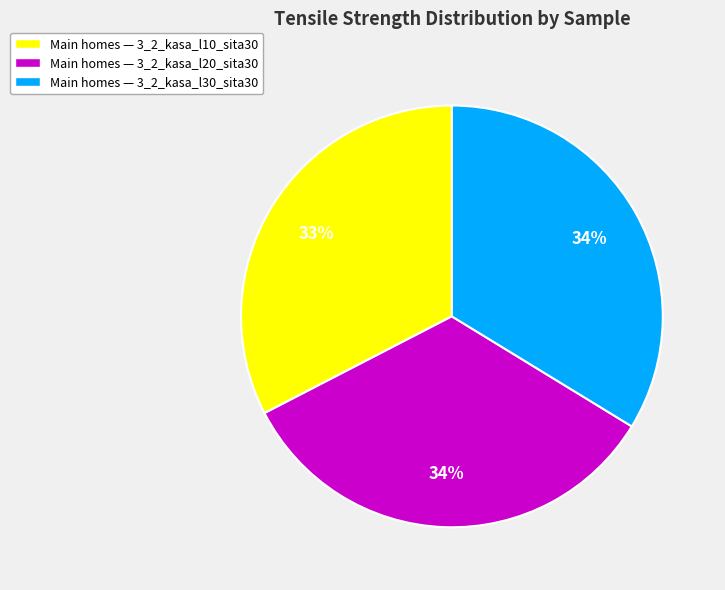

Which category has the smallest portion of the pie?

Main homes — 3_2_kasa_l10_sita30